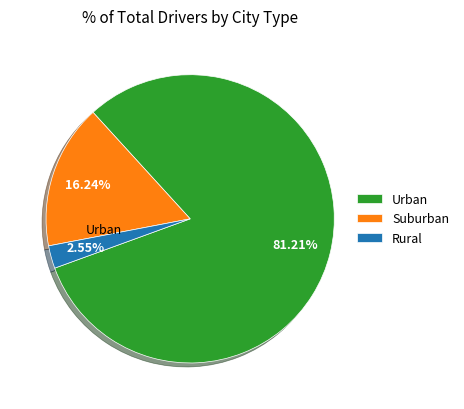

Which category accounts for the majority?

Urban